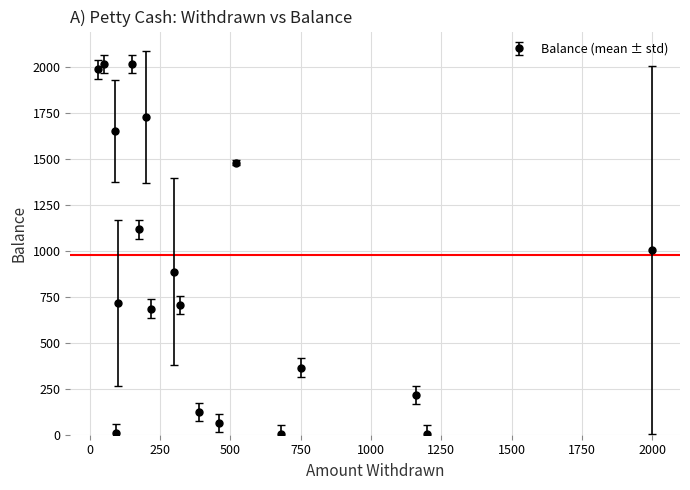

What is the value of the 2nd point from the left?

2015.0